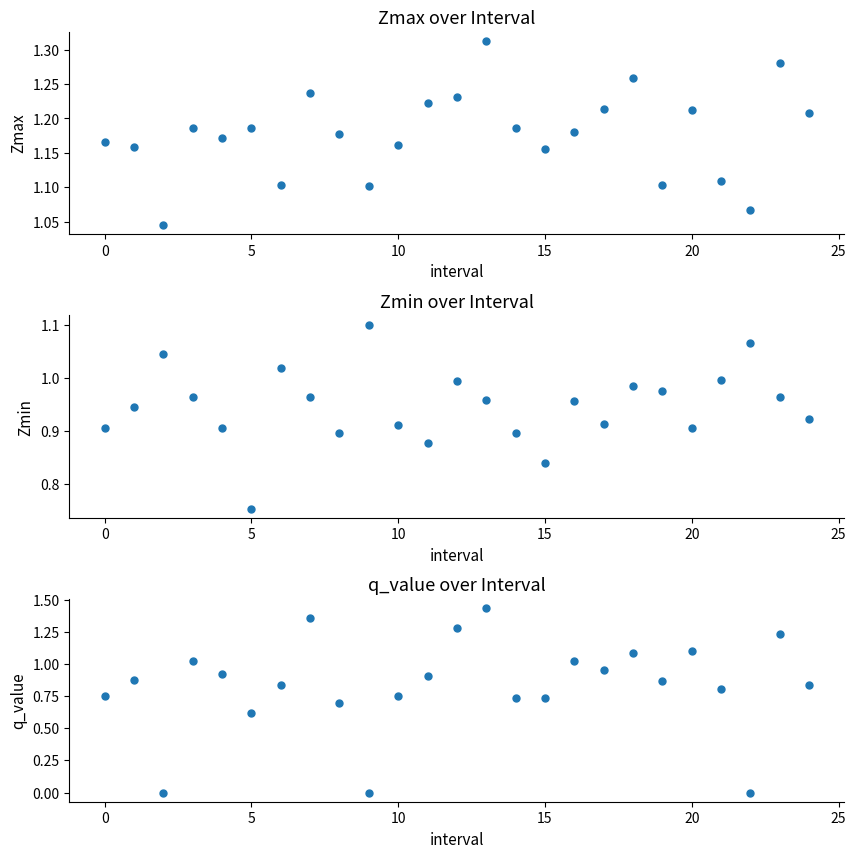

How many lines are shown in the chart?

3